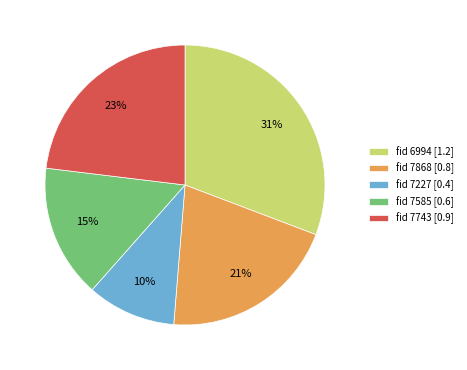

How many segments does this pie chart have?

5